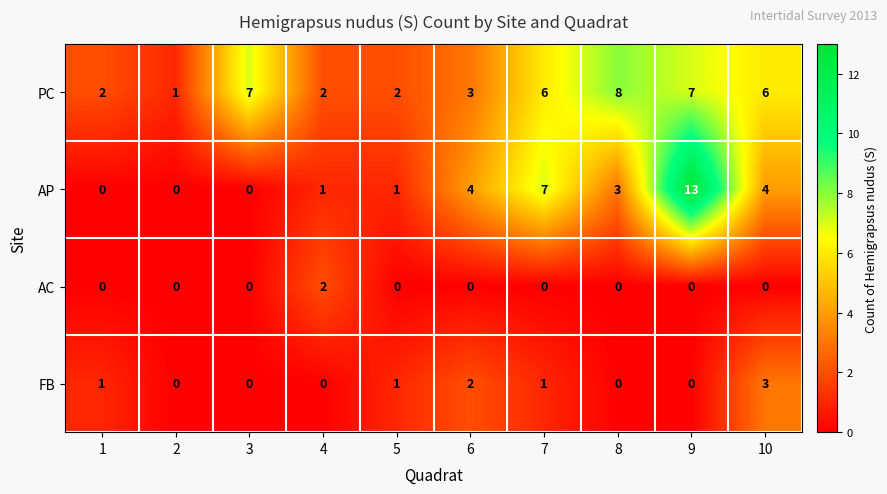

Where is AP nearest to the value 6?

7